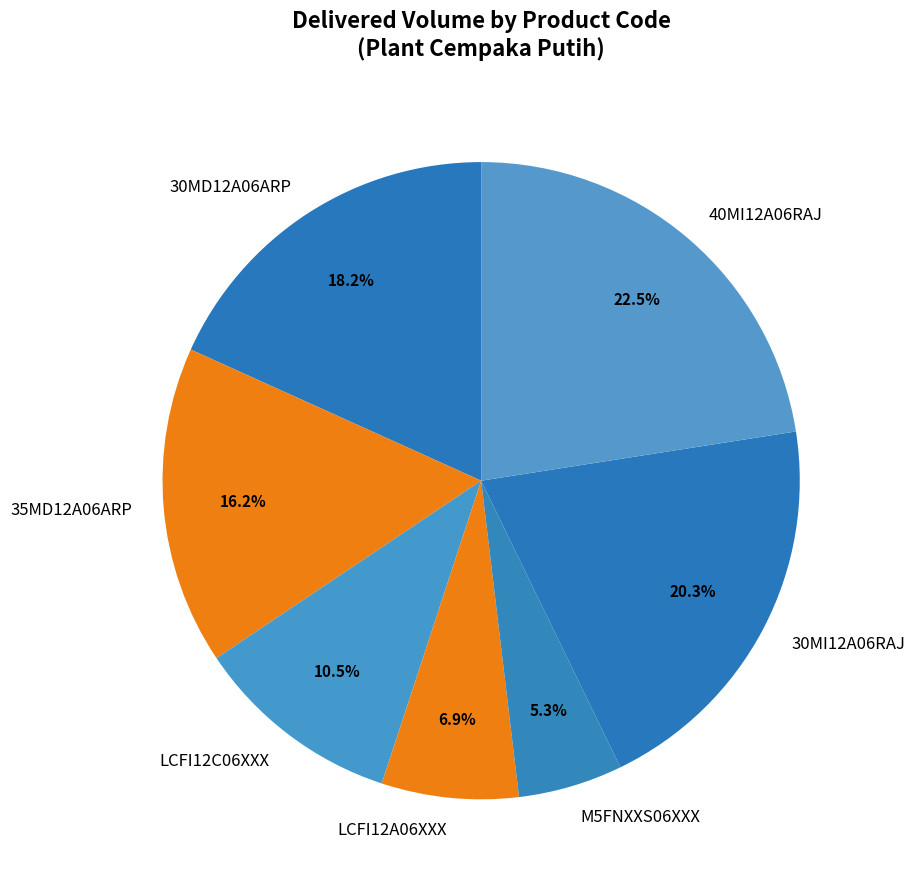

Count the number of slices in the pie.

7